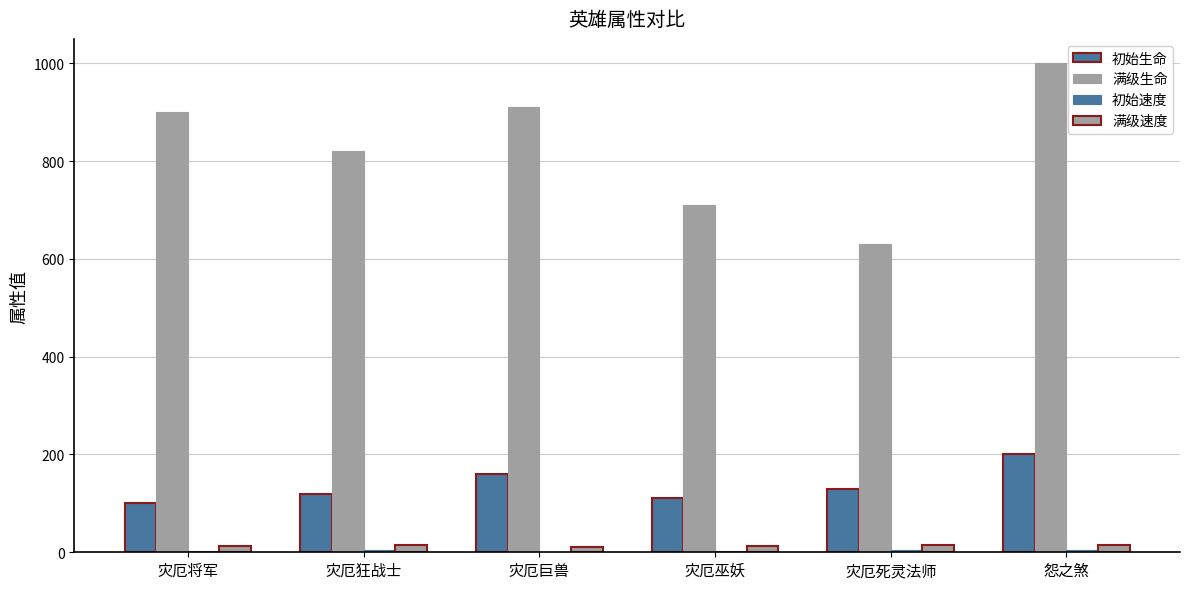

Reading right to left, transcribe all the data shown in this chart.

初始生命: 怨之煞=200	灾厄死灵法师=130	灾厄巫妖=110	灾厄巨兽=160	灾厄狂战士=120	灾厄将军=100
满级生命: 怨之煞=1000	灾厄死灵法师=630	灾厄巫妖=710	灾厄巨兽=910	灾厄狂战士=820	灾厄将军=900
初始速度: 怨之煞=5	灾厄死灵法师=4	灾厄巫妖=2	灾厄巨兽=1	灾厄狂战士=5	灾厄将军=3
满级速度: 怨之煞=15	灾厄死灵法师=14	灾厄巫妖=12	灾厄巨兽=11	灾厄狂战士=15	灾厄将军=13